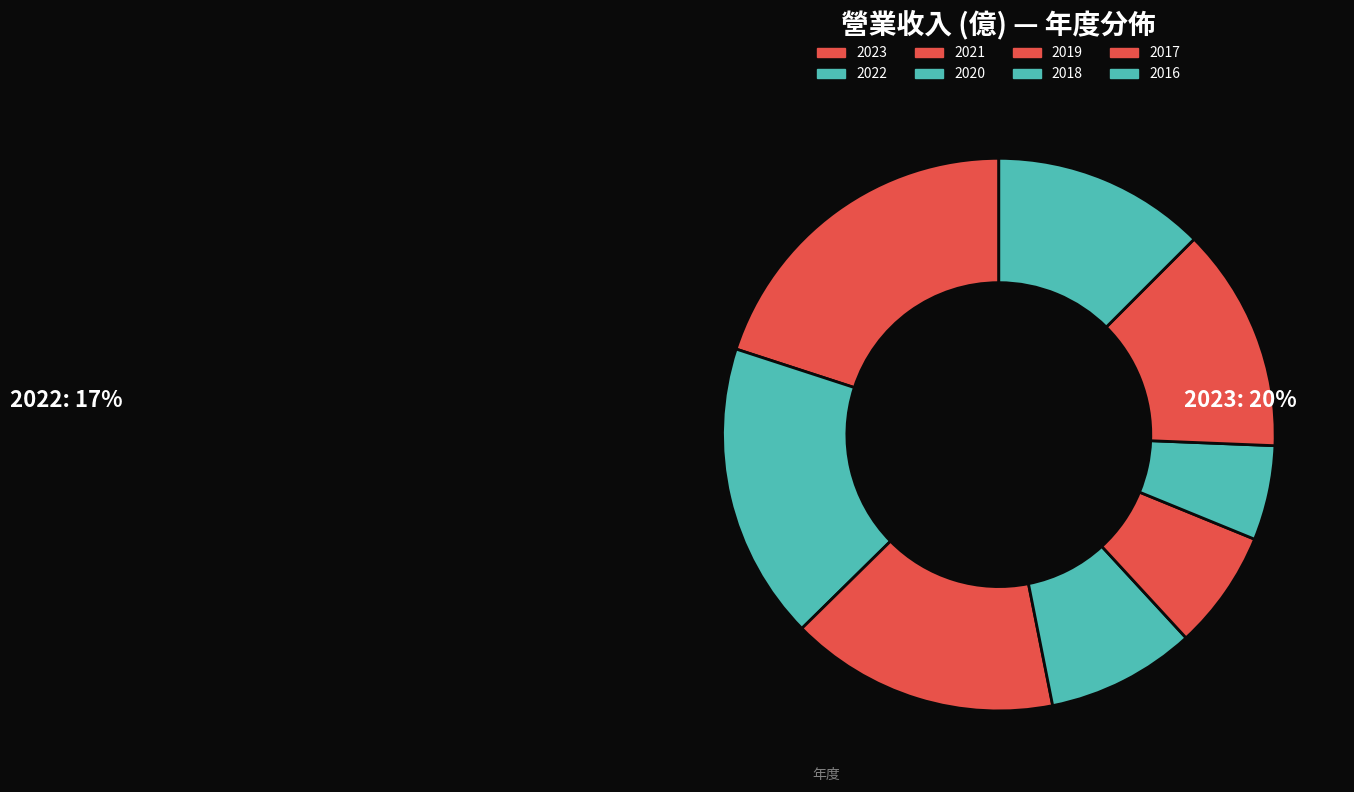

What percentage is the 2020 slice, to the nearest percent?

9%